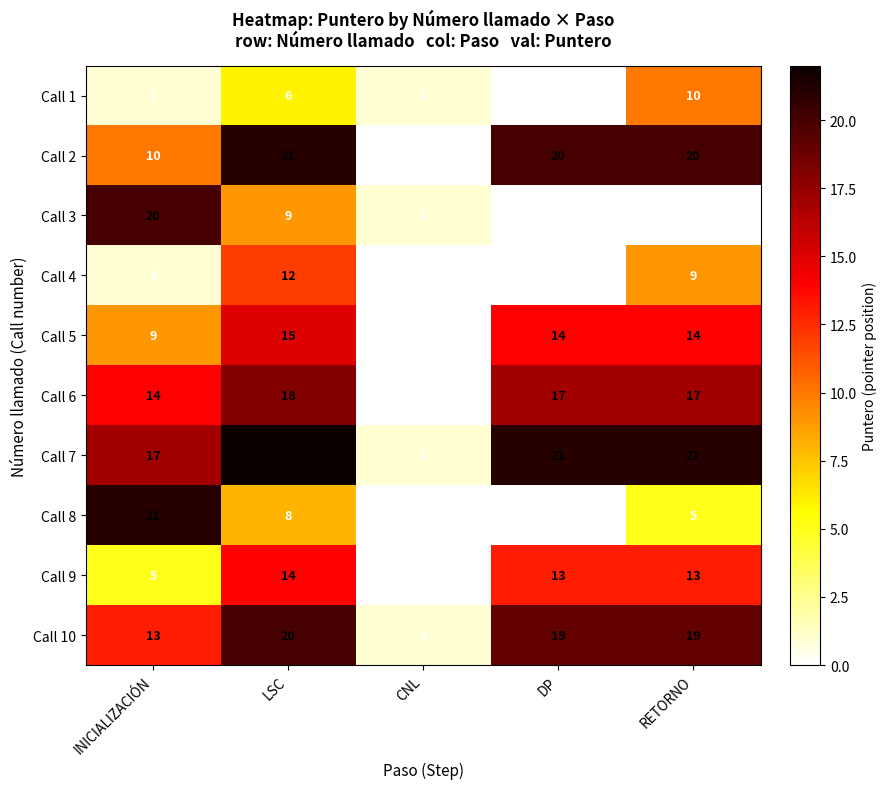

What is the highest value of the Call 4 series?

12